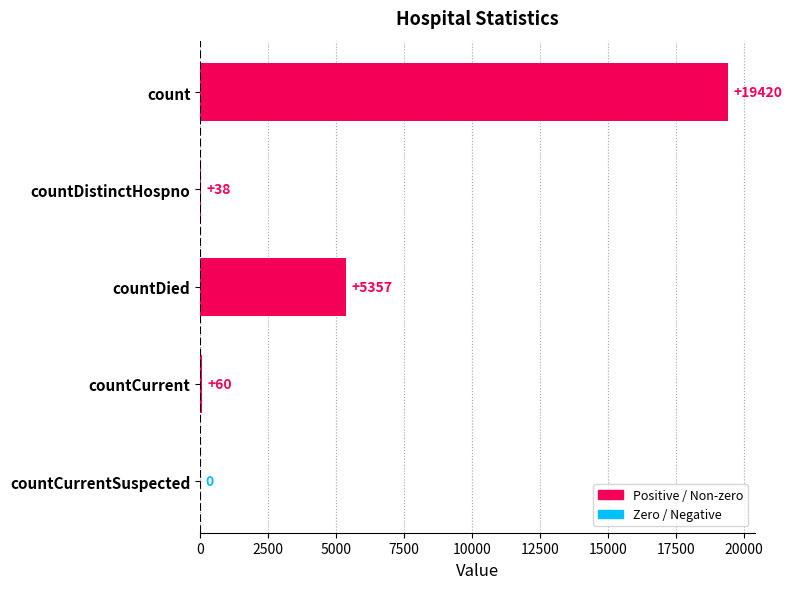

Are the bars grouped side by side (vs. stacked)?

No